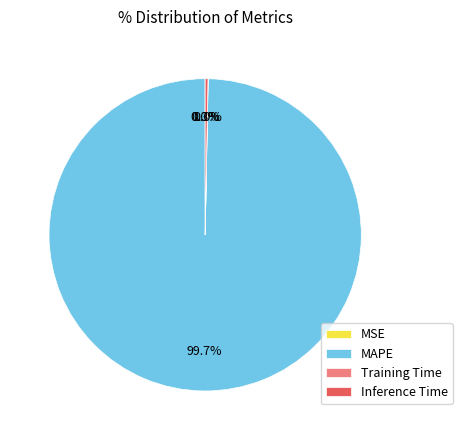

What percentage is NOT represented by Inference Time?

99.7%